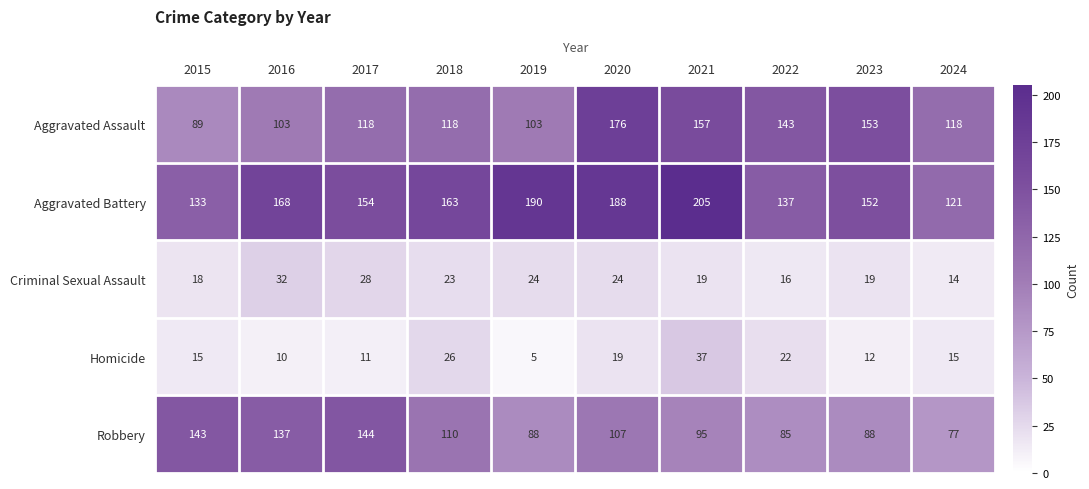

The Aggravated Battery series shows 121 at 2024. True or false?

True